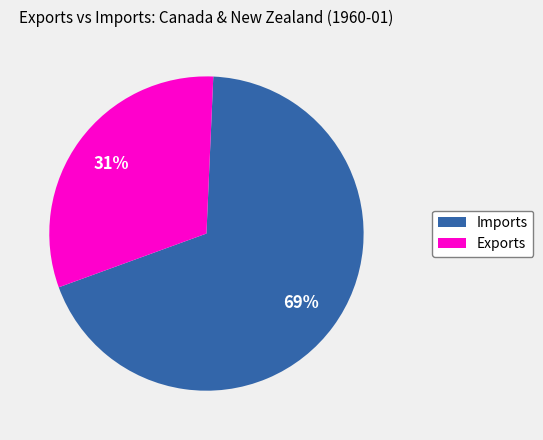

Does any single category account for the majority?

Yes